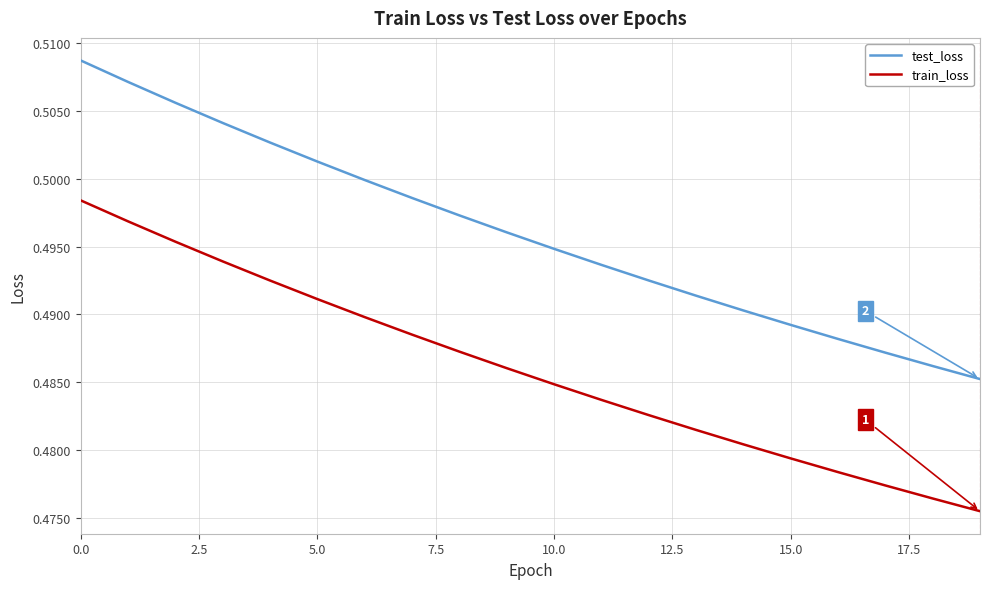

Which series has the widest spread of values?

test_loss